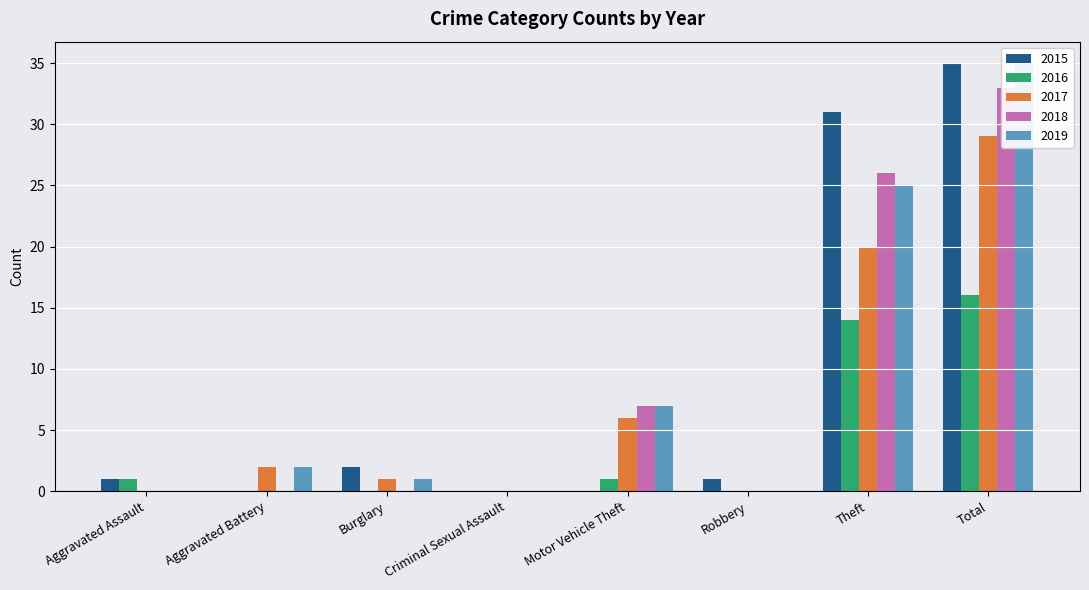

Which has a higher value, Aggravated Battery or Motor Vehicle Theft?

Aggravated Battery